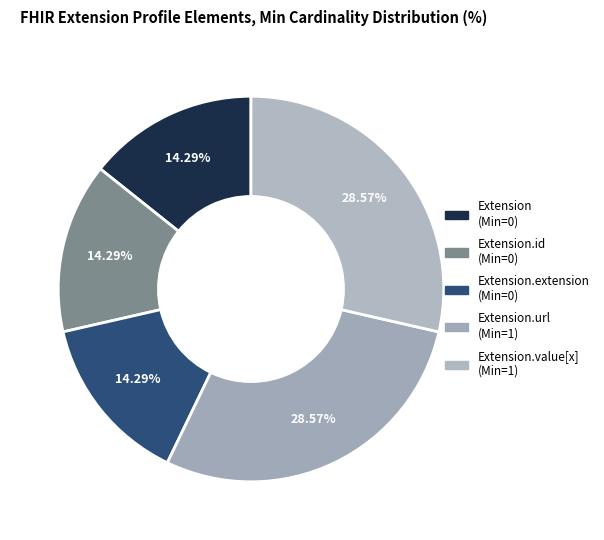

Rank the categories by value from highest to lowest.

Extension.url, Extension.value[x], Extension, Extension.id, Extension.extension